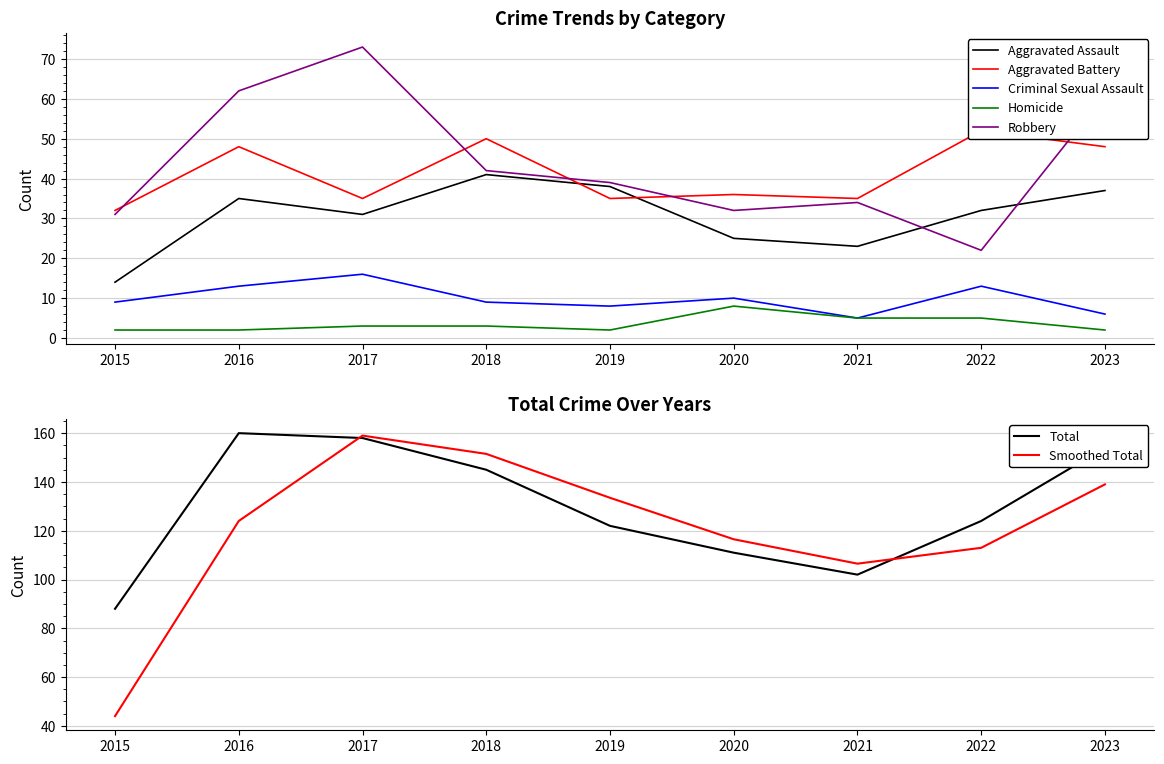

At how many categories does at least one series exceed 116?

6